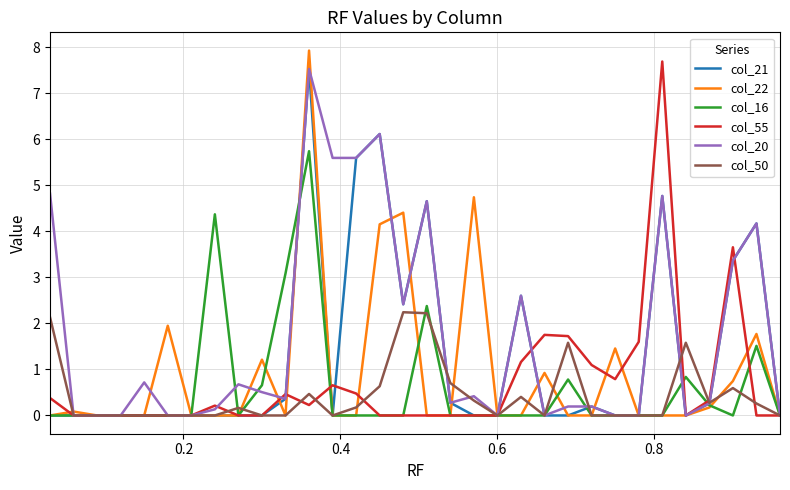

Which series has the largest total across all categories?

col_20